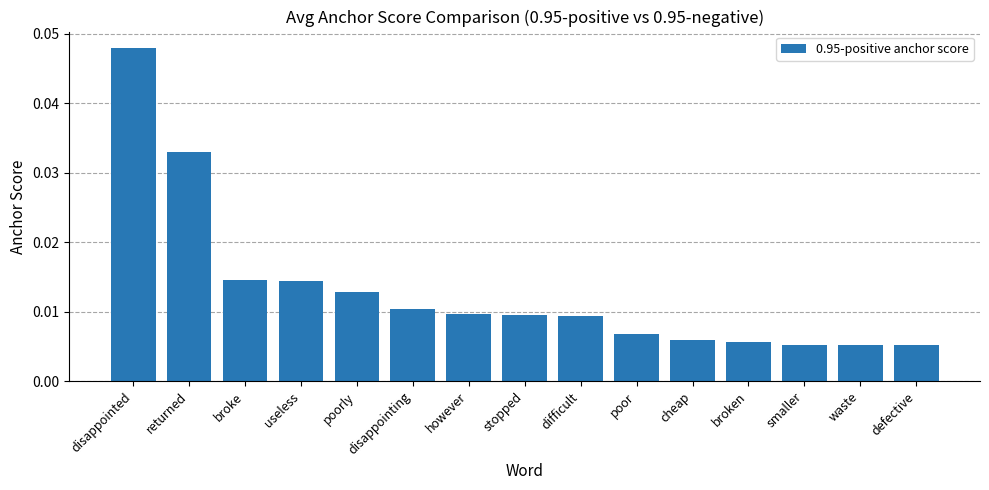

Count the values in the range 0 to 1.

15